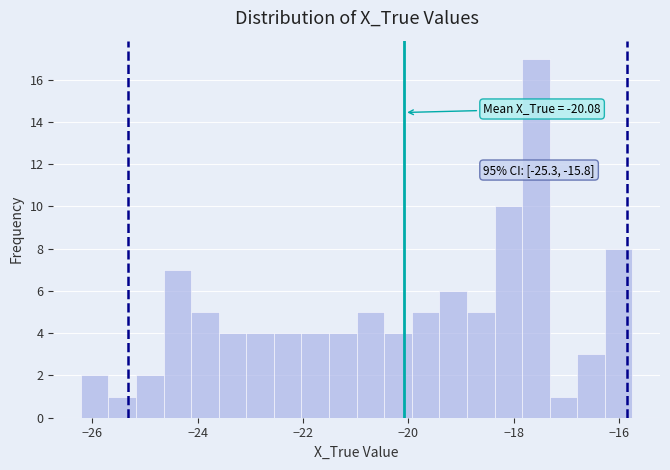

Around what value on the x-axis is the tallest bar? Give the approximate position of its centre, as read against the axis.

-17.6